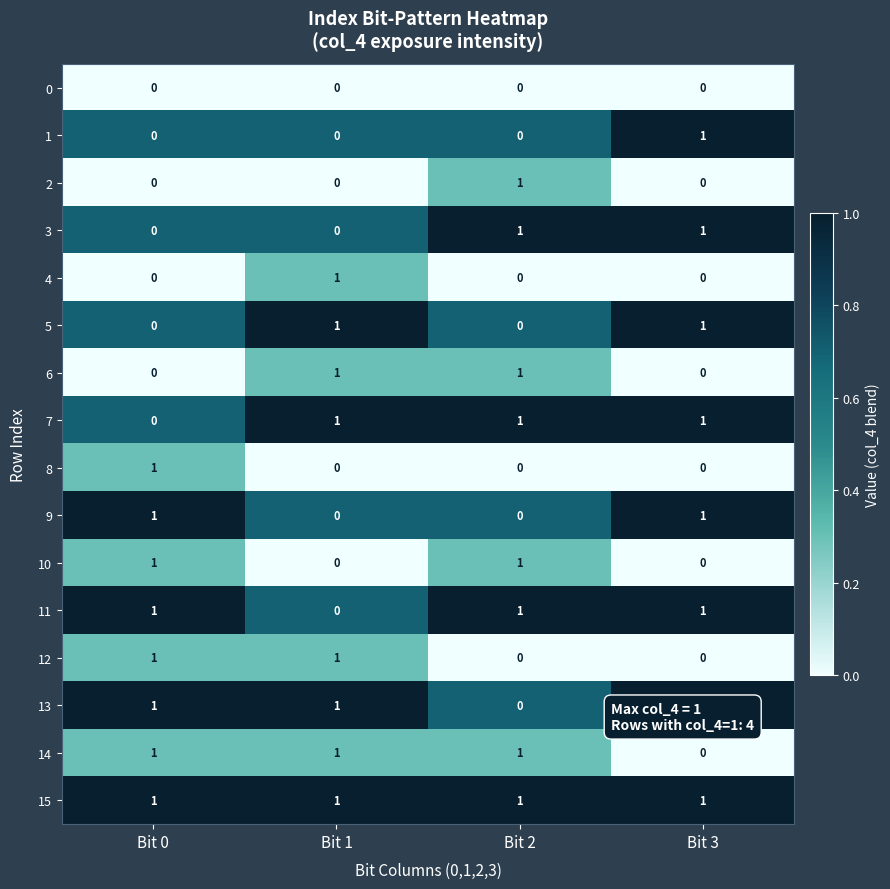

At which label is 7 closest to 0?

Bit 0